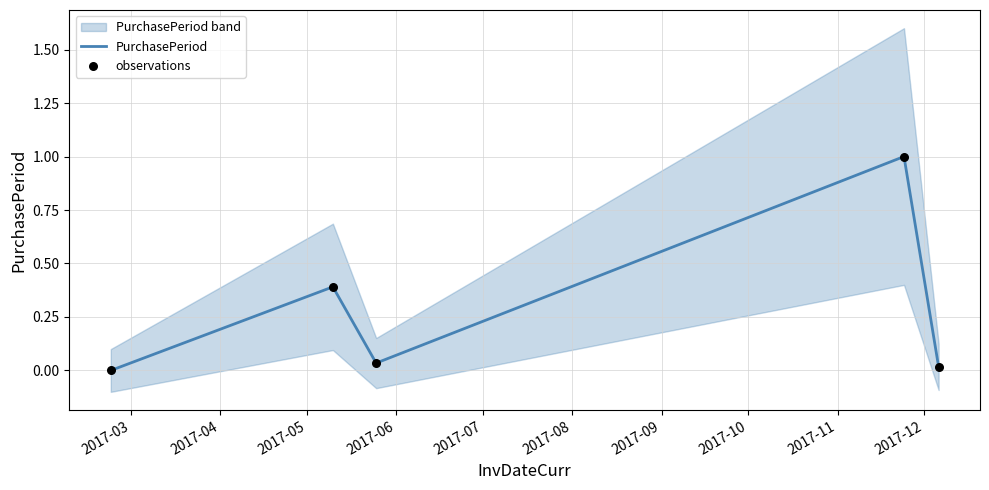

Which series contains the lowest Y value?

PurchasePeriod